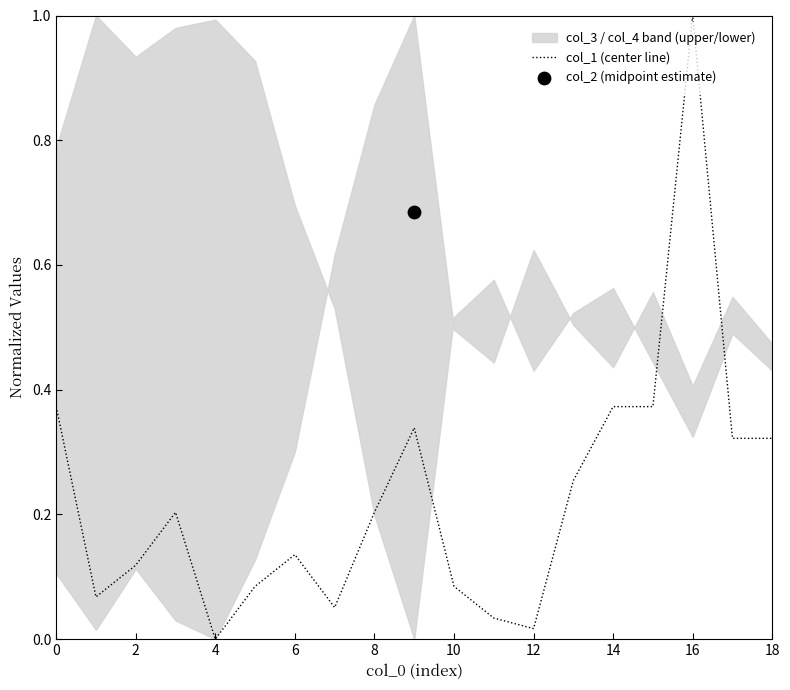

The col_1 (center line) series shows 0.2 at 2. True or false?

False